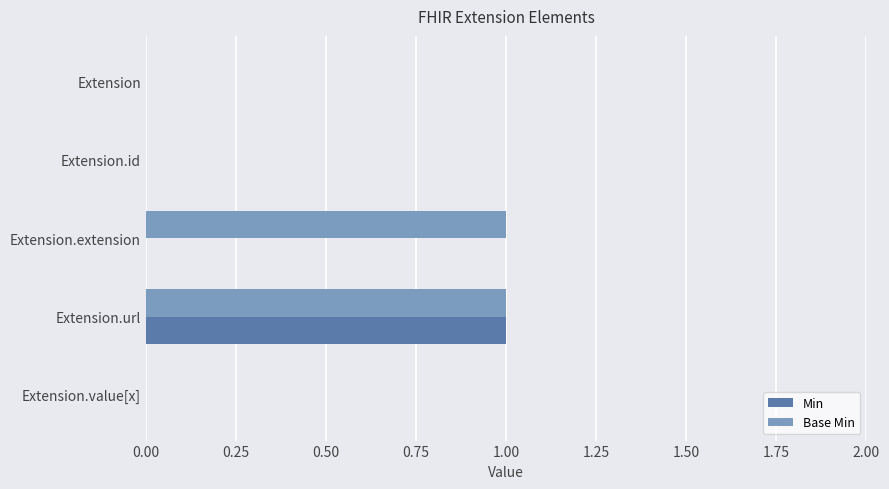

Between Extension and Extension.extension, which series saw the biggest shift?

Base Min